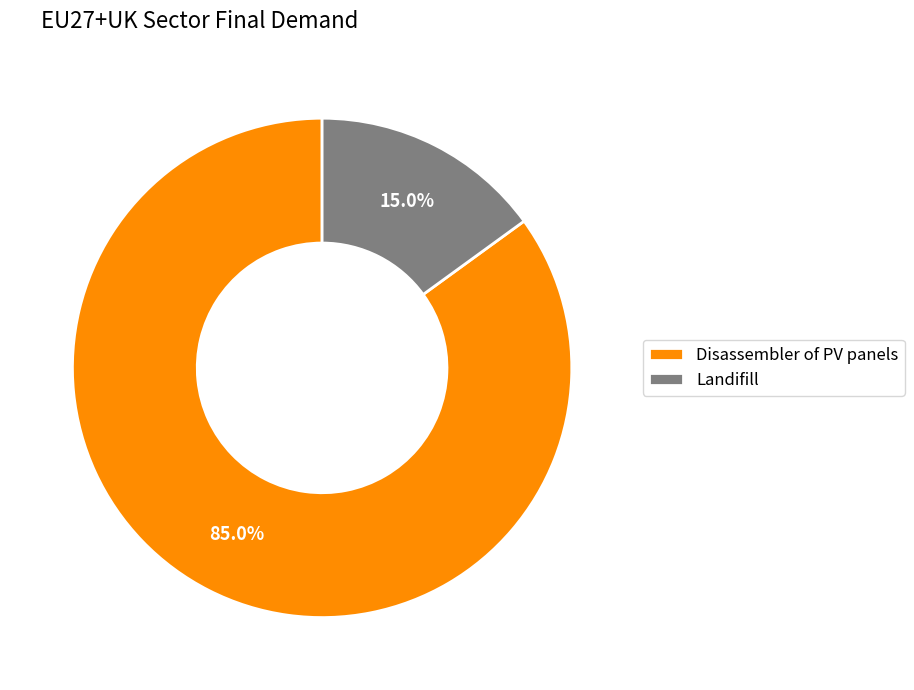

How many slices are in this pie chart?

2